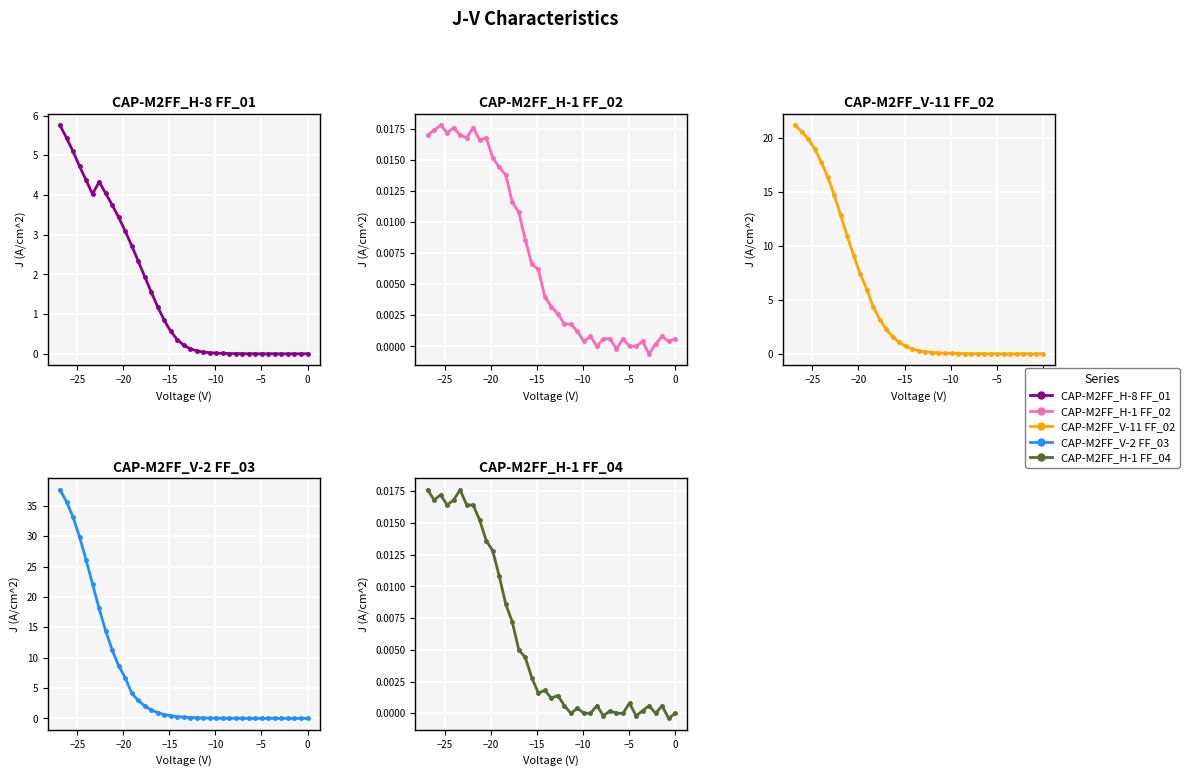

How many interior local valleys does the CAP-M2FF_H-1 FF_04 series have?

9